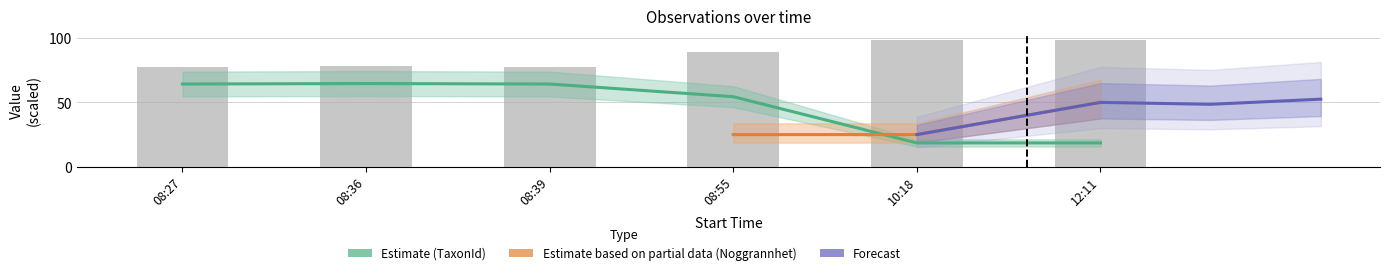

Which series has the widest spread of values?

TaxonId